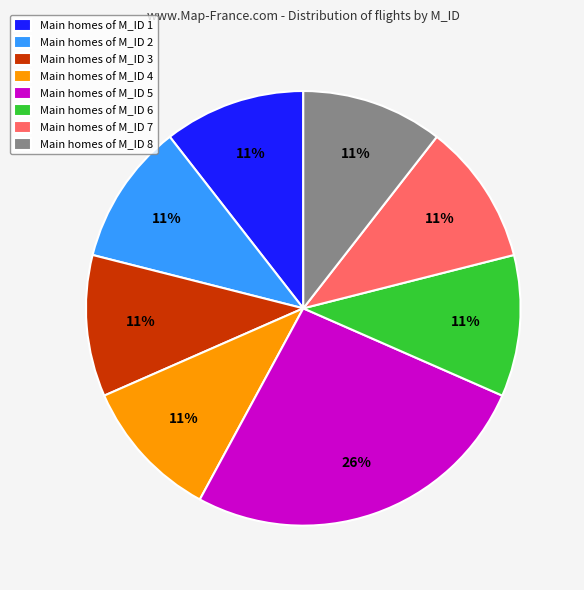

To the nearest percent, what portion does Main homes of M_ID 7 represent?

11%